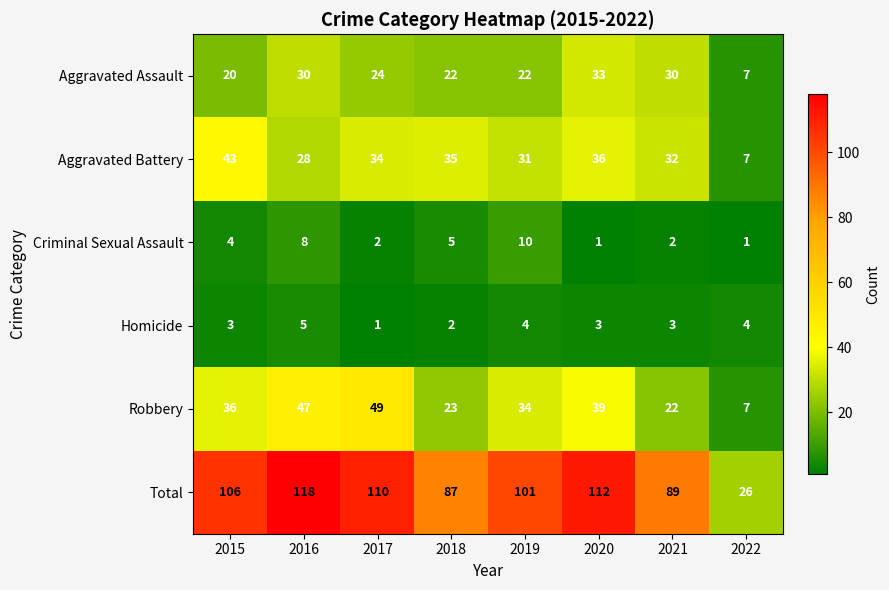

How many series are shown in this chart?

6